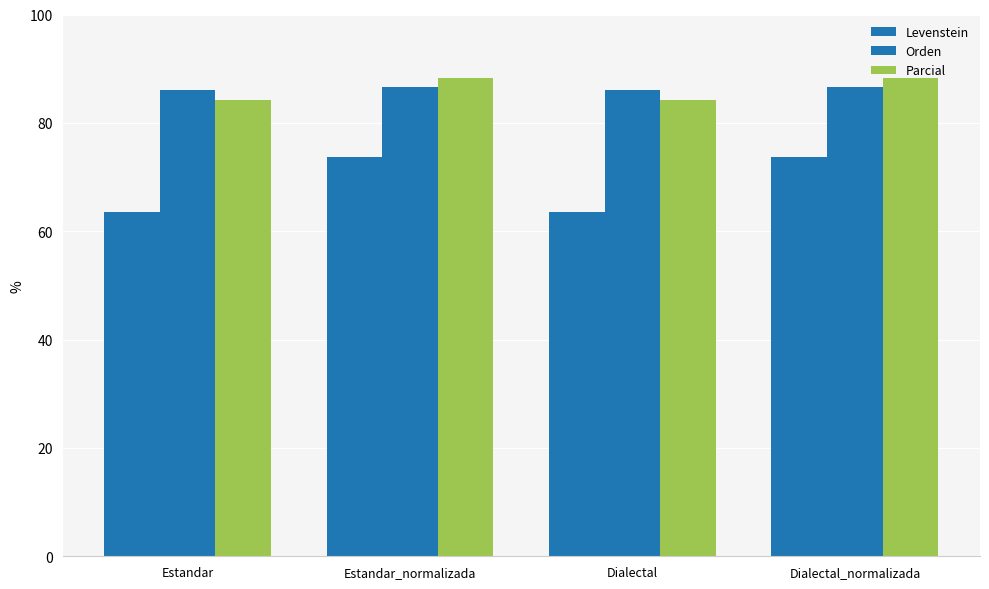

How many categories are shown in the chart?

4